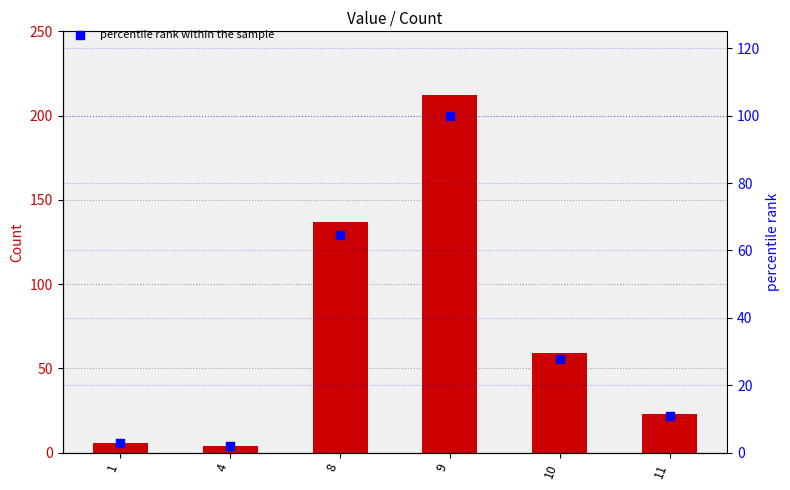

At which category is the sum across all series the highest?

9